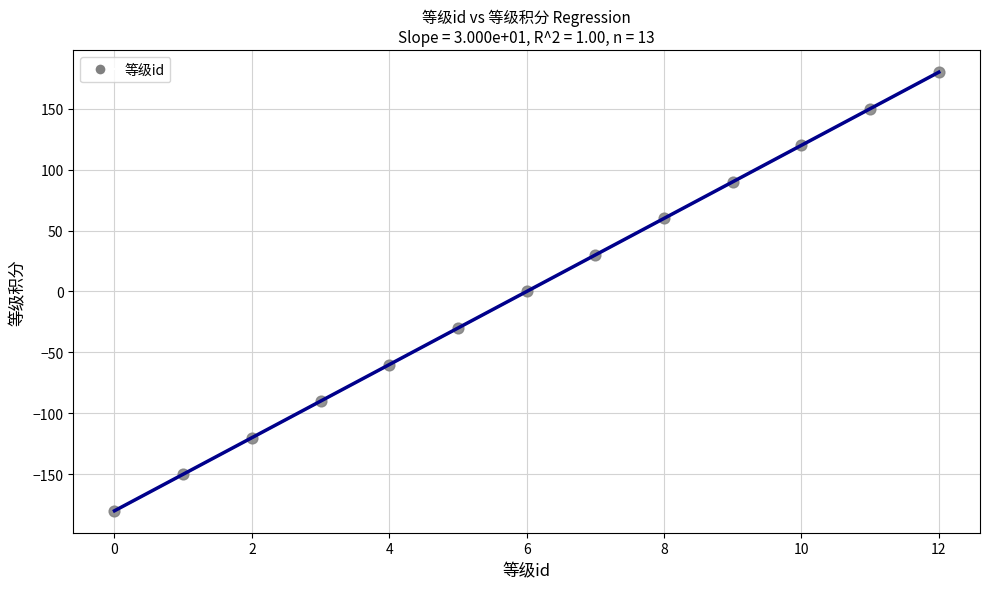

What is the range of Y values (max minus min)?

360